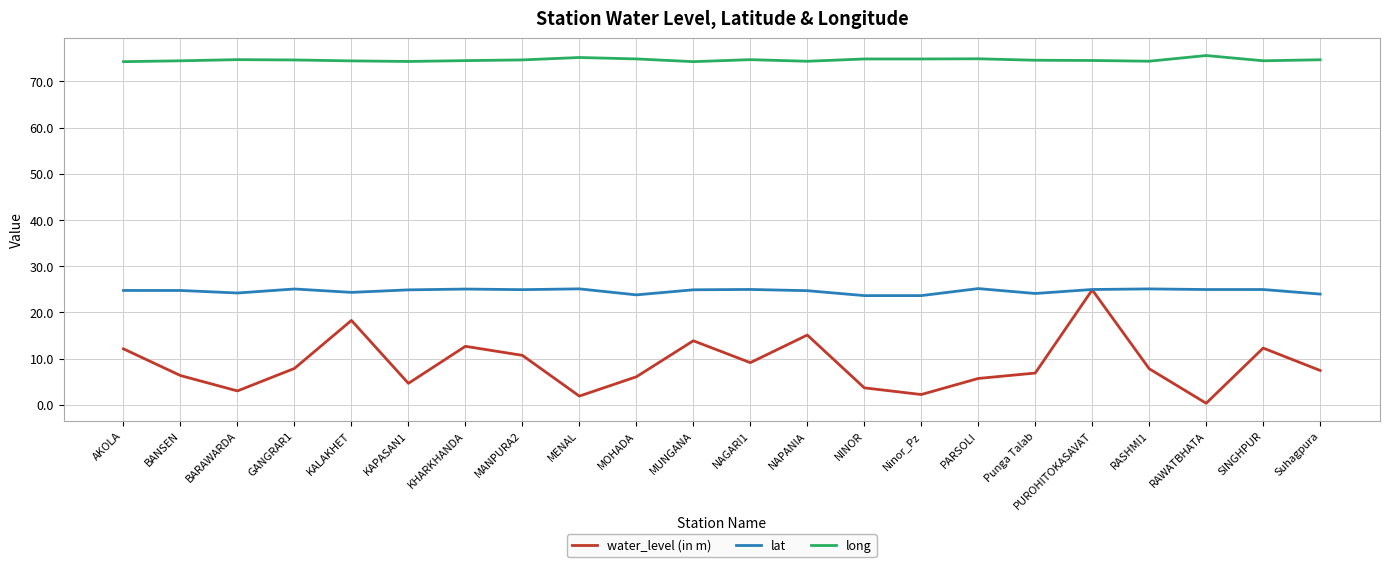

Rank the series at MANPURA2 from lowest to highest value.

water_level (in m), lat, long